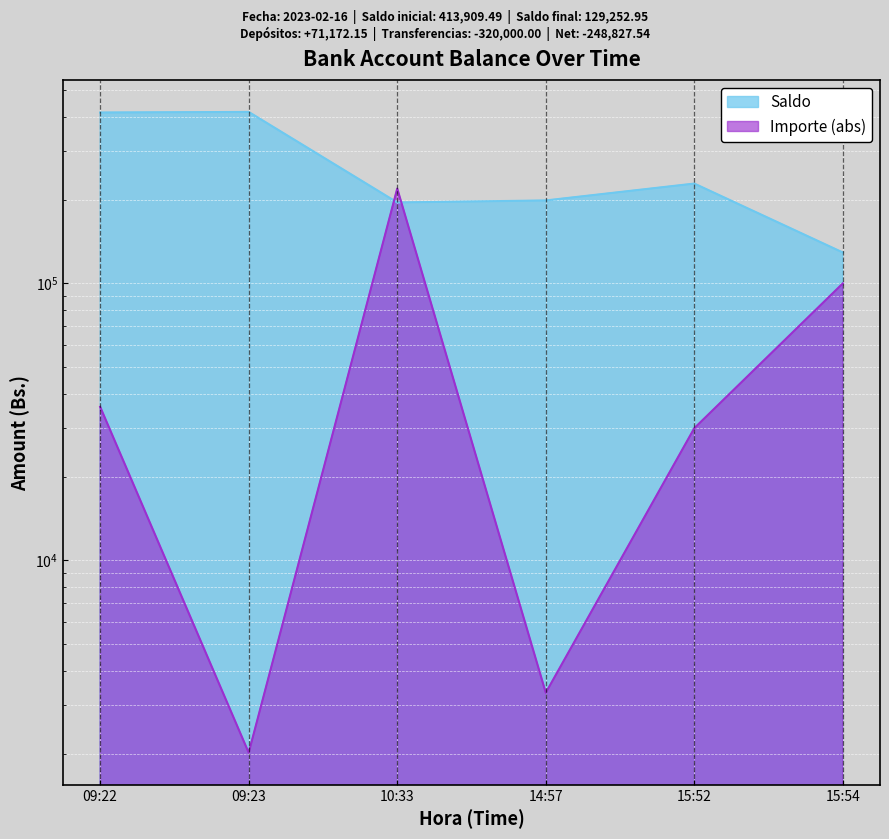

Reading left to right, what are all the values shown in this chart?

09:22=413909.5	09:23=415928.8	10:33=195928.9	14:57=199253.0	15:52=229253.0	15:54=129252.9